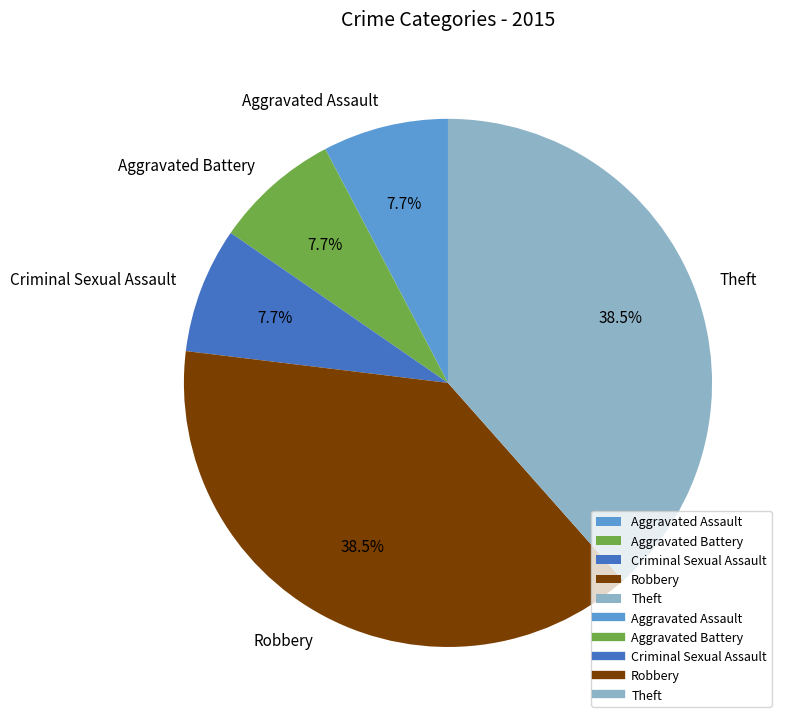

To the nearest percent, what percentage of the pie is Aggravated Battery?

8%